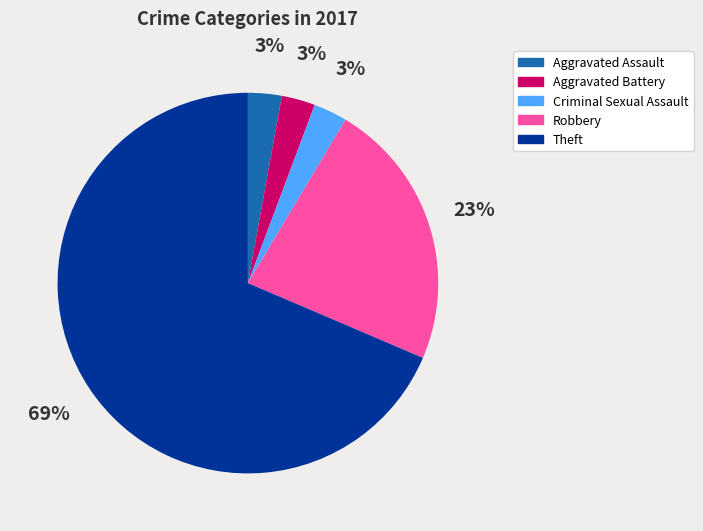

Is the sum of Criminal Sexual Assault and Aggravated Assault greater than half?

No